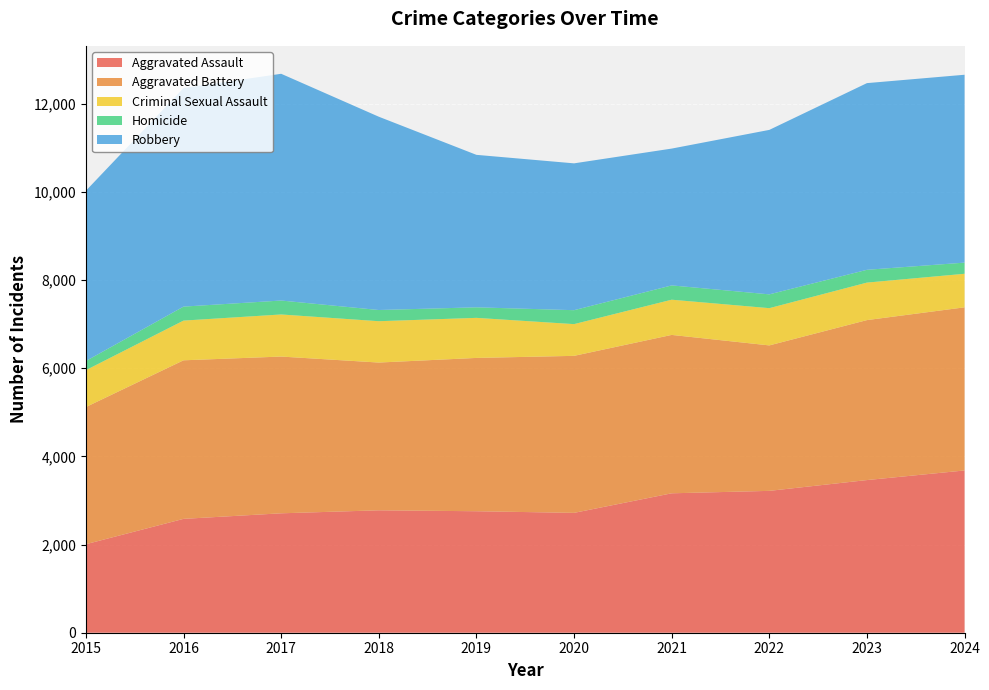

Reading left to right, extract all data points from this chart.

Aggravated Assault: 2008	2583	2709	2777	2756	2719	3163	3218	3463	3681
Aggravated Battery: 3112	3597	3556	3352	3478	3562	3593	3300	3629	3701
Criminal Sexual Assault: 837	901	955	938	909	720	799	845	851	761
Homicide: 207	317	316	254	239	316	324	313	290	253
Robbery: 3863	4958	5144	4385	3459	3331	3104	3731	4235	4262